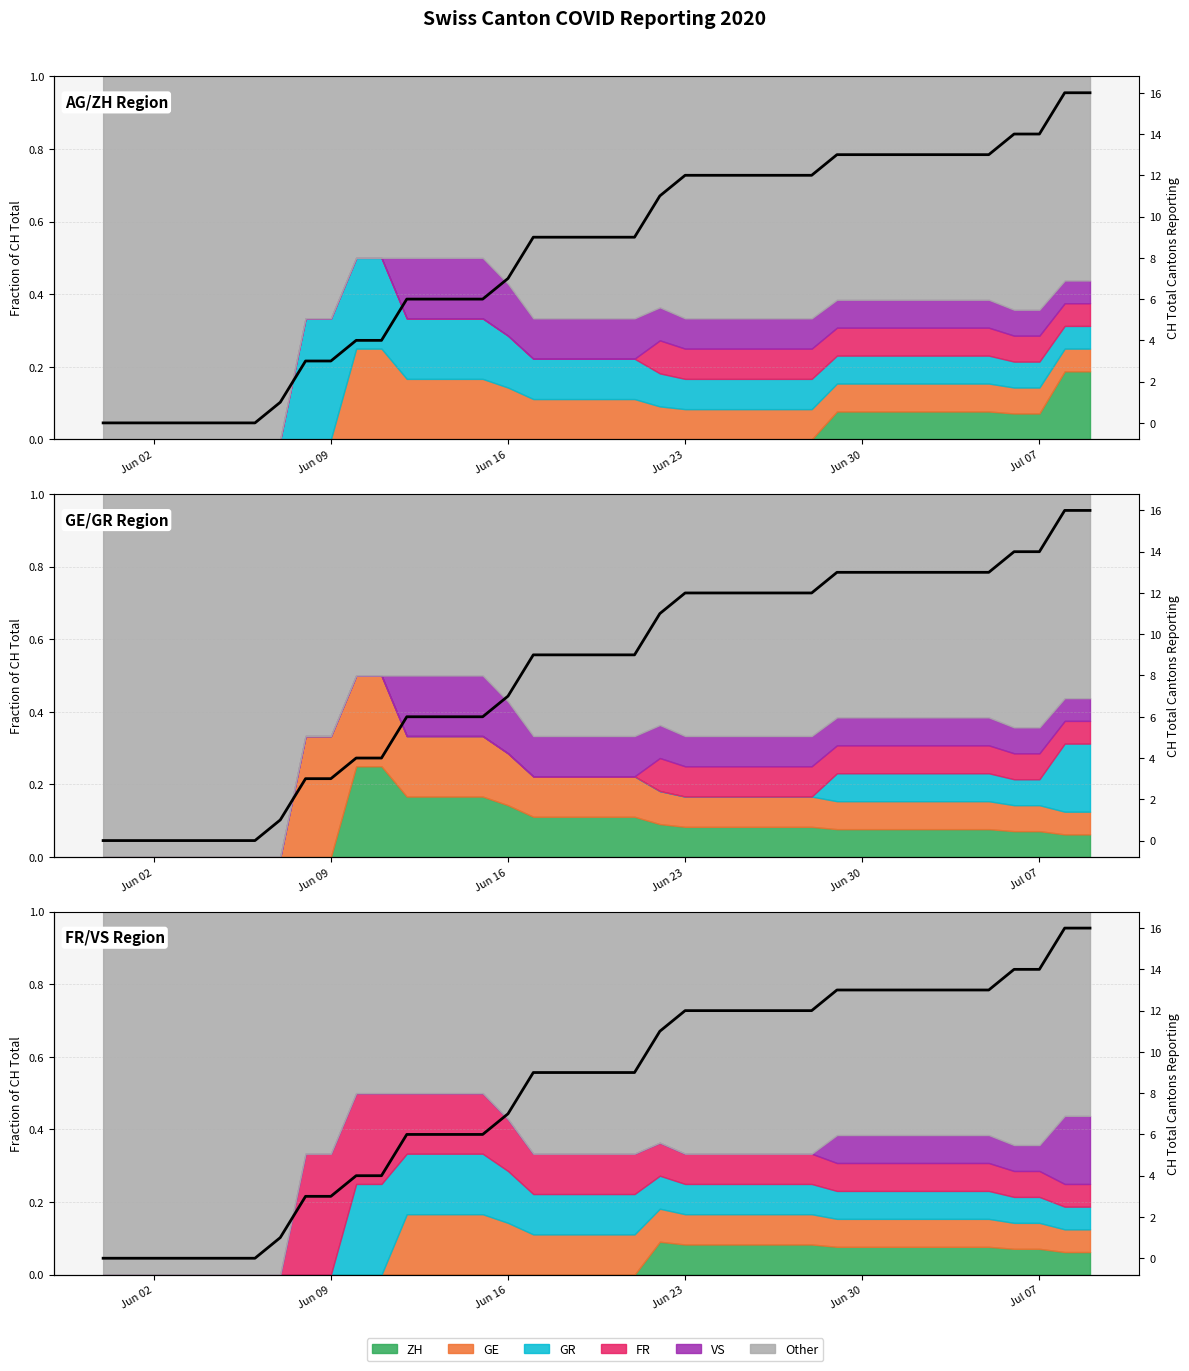

What is the average value?

8